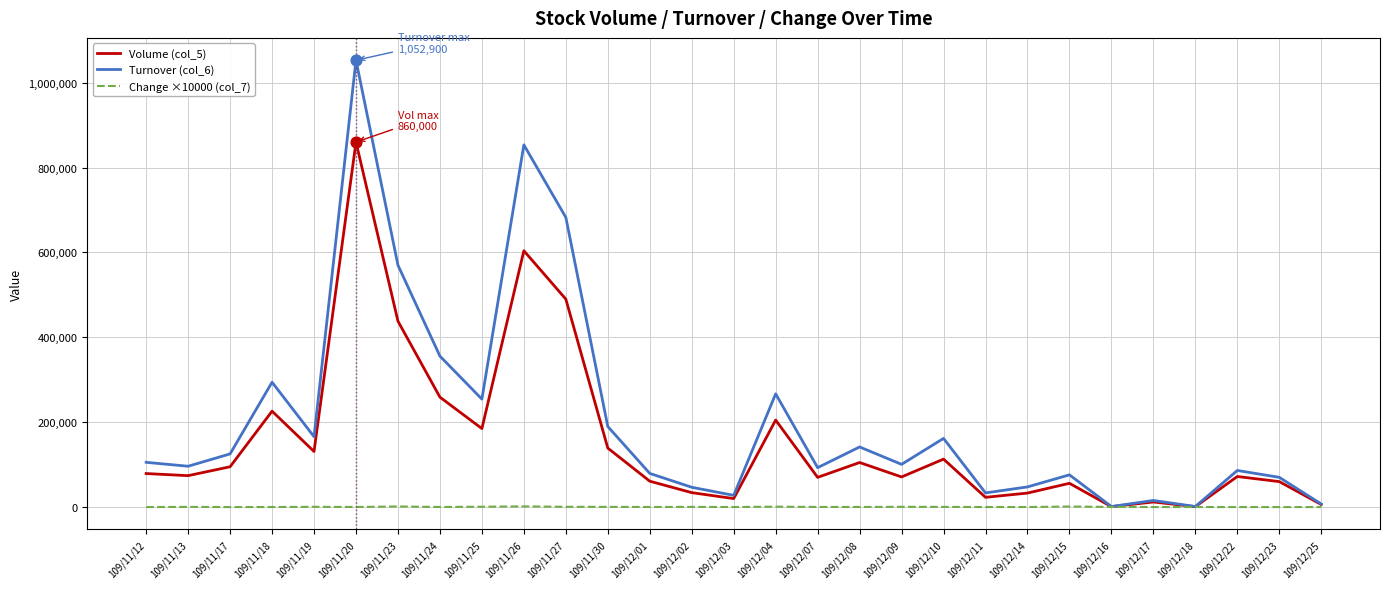

Which series has the largest range (max minus min)?

Turnover (col_6)